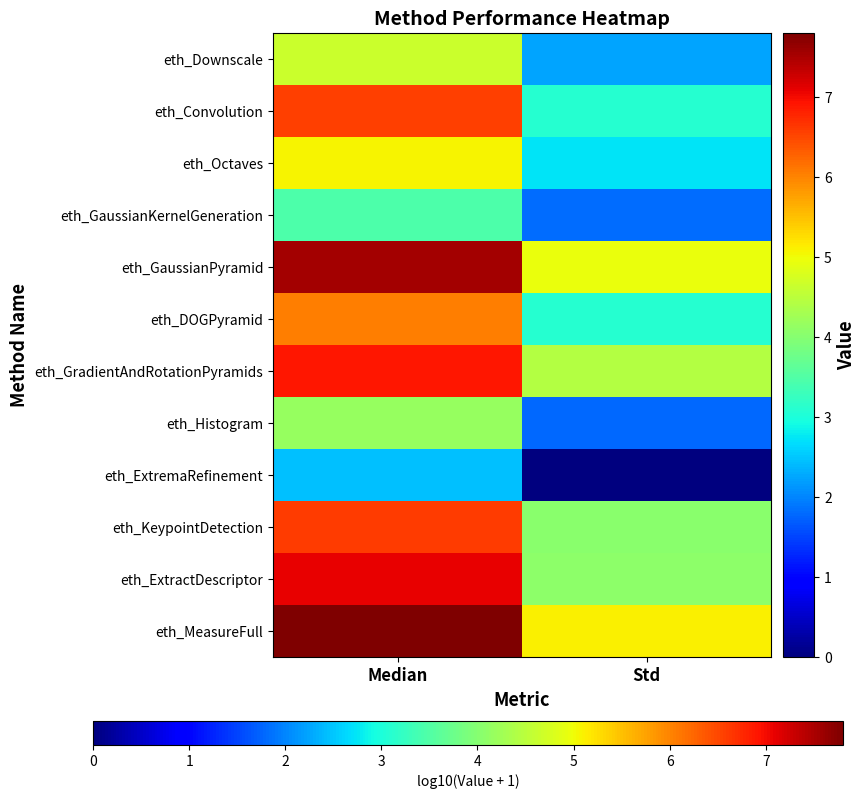

How many series are shown in this chart?

12